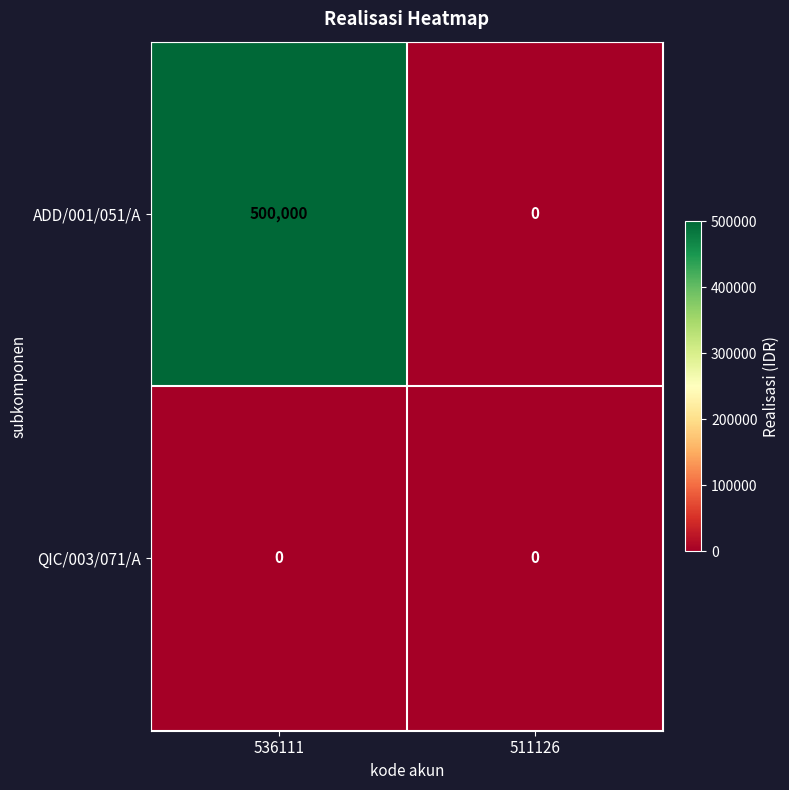

True or false: ADD/001/051/A has a value of 500000 at 536111.

True